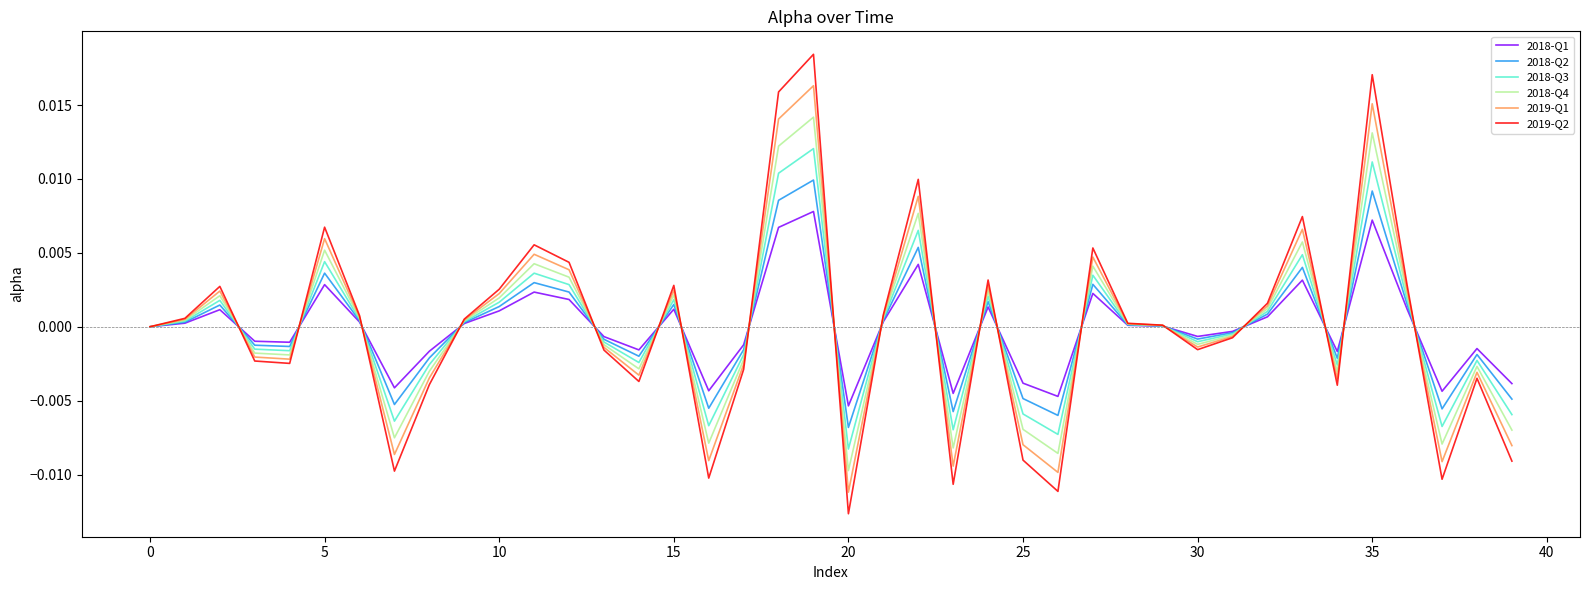

What are all the series names shown in the legend?

2018-Q1, 2018-Q2, 2018-Q3, 2018-Q4, 2019-Q1, 2019-Q2